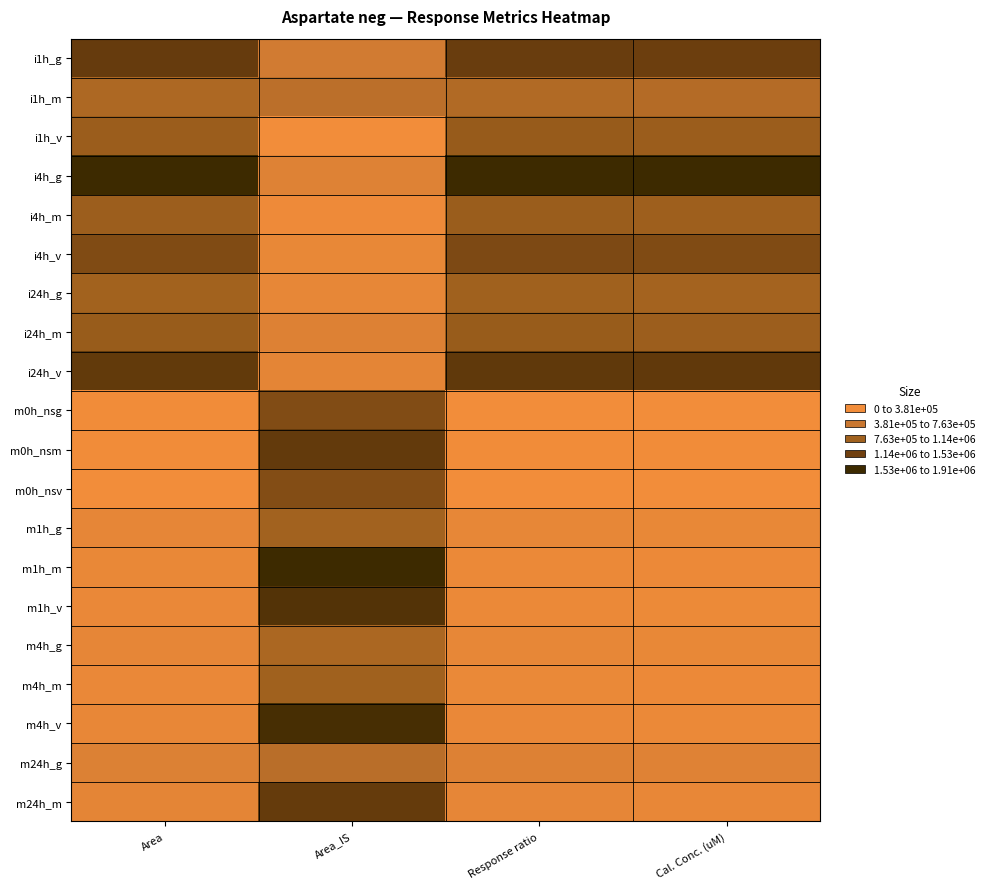

What is the difference between the highest and lowest values at Cal. Conc. (uM)?

1.0